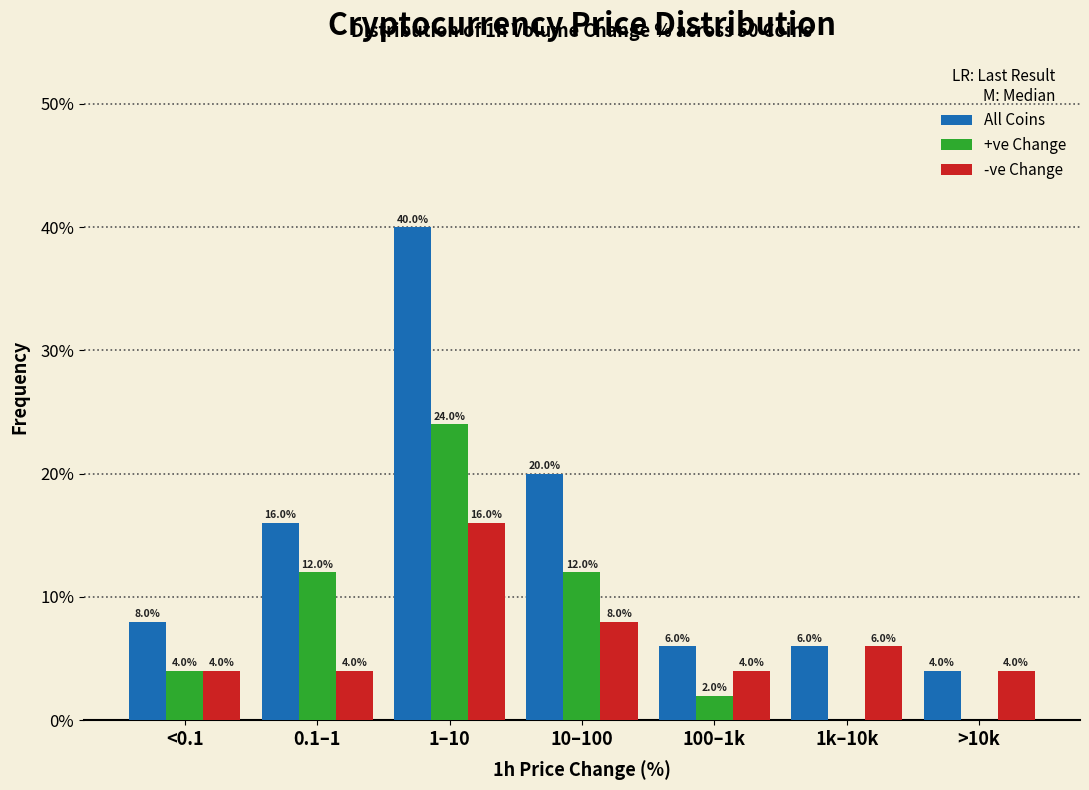

Reading right to left, transcribe all the data shown in this chart.

All Coins: >10k=4	1k–10k=6	100–1k=6	10–100=20	1–10=40	0.1–1=16	<0.1=8
+ve Change: >10k=0	1k–10k=0	100–1k=2	10–100=12	1–10=24	0.1–1=12	<0.1=4
-ve Change: >10k=4	1k–10k=6	100–1k=4	10–100=8	1–10=16	0.1–1=4	<0.1=4